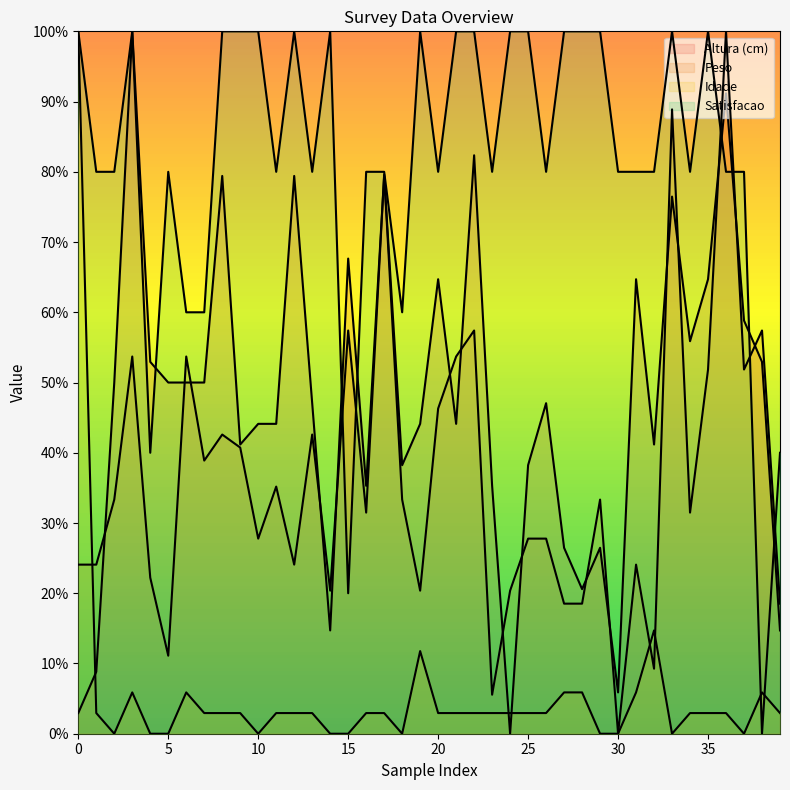

Which series has the widest spread of values?

Altura (cm)